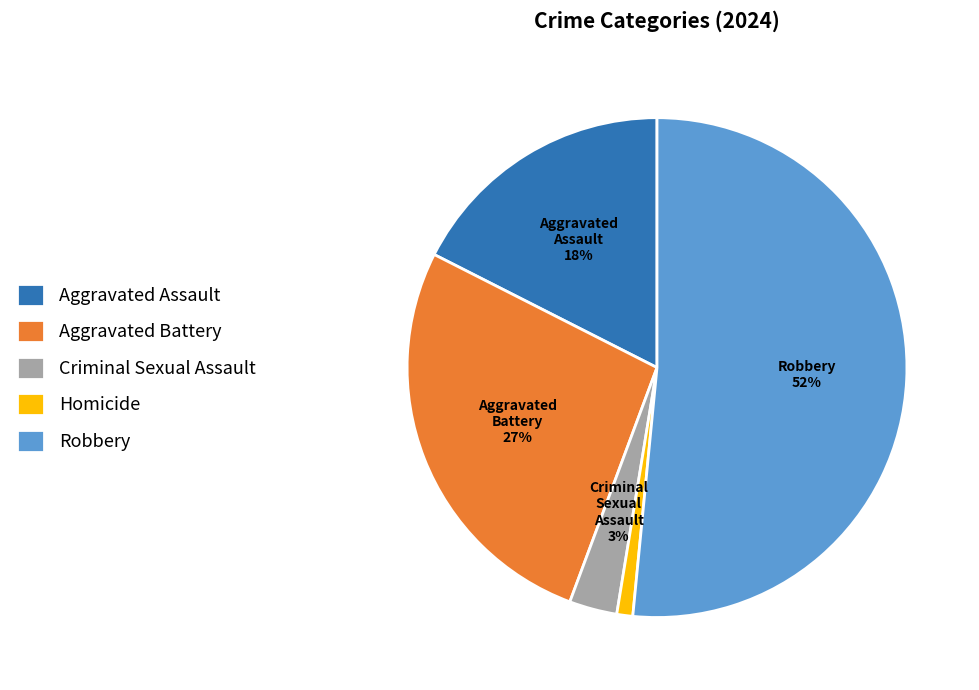

What is the largest slice in the pie chart?

Robbery